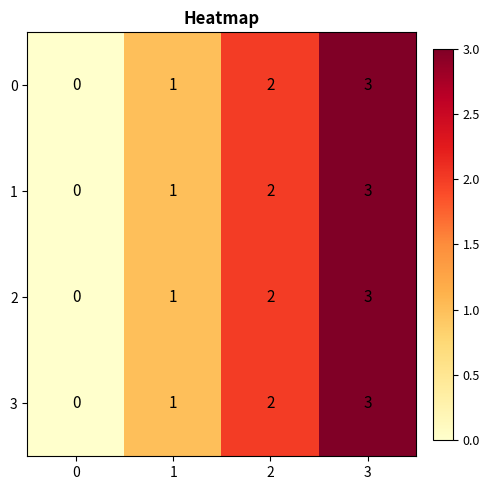

Count the 0 values in the range 1 to 3.

3